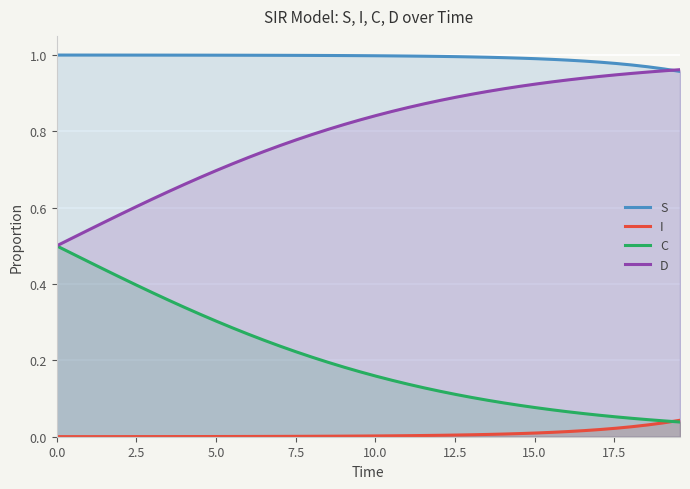

How many lines are shown in the chart?

4